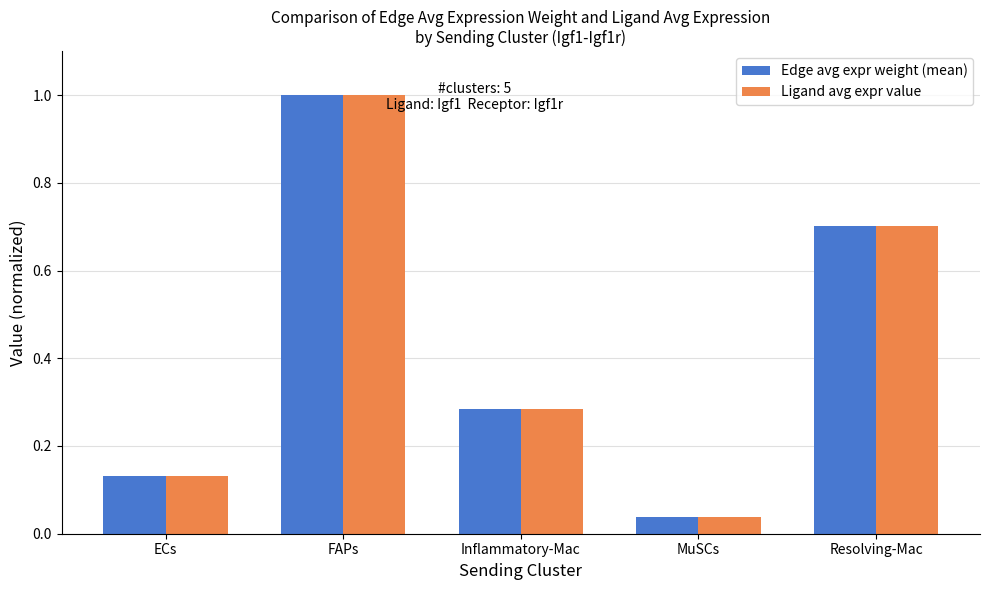

What is the highest value of the Edge avg expr weight (mean) series?

1.0